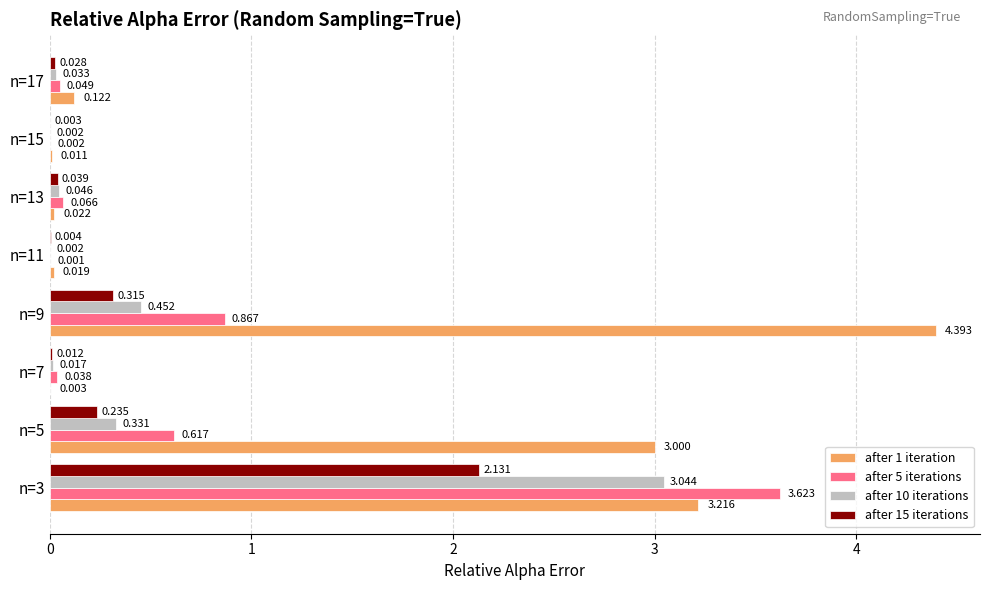

Is the value of after 5 iterations at n=17 greater than the value of after 15 iterations at n=7?

Yes